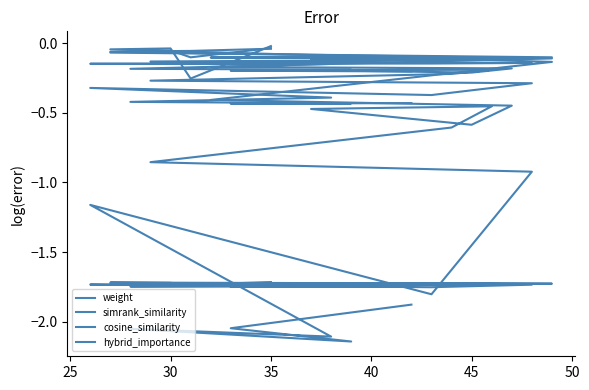

List the series in order of their peak value, highest first.

cosine_similarity, hybrid_importance, weight, simrank_similarity